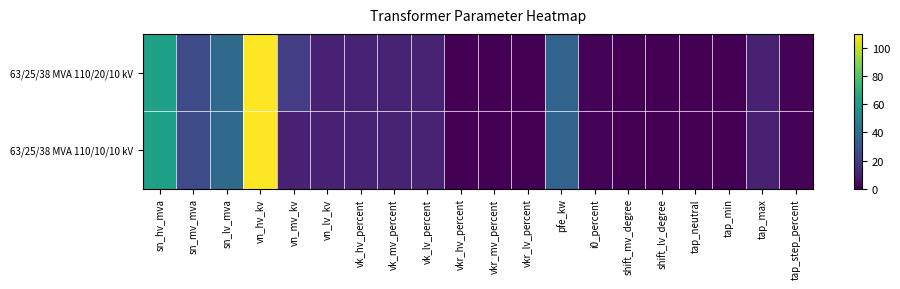

Reading left to right, extract all data points from this chart.

63/25/38 MVA 110/20/10 kV: sn_hv_mva=63.0	sn_mv_mva=25.0	sn_lv_mva=38.0	vn_hv_kv=110.0	vn_mv_kv=20.0	vn_lv_kv=10.0	vk_hv_percent=10.4	vk_mv_percent=10.4	vk_lv_percent=10.4	vkr_hv_percent=0.3	vkr_mv_percent=0.3	vkr_lv_percent=0.3	pfe_kw=35.0	i0_percent=0.9	shift_mv_degree=0.0	shift_lv_degree=0.0	tap_neutral=0.0	tap_min=0.0	tap_max=10.0	tap_step_percent=1.2
63/25/38 MVA 110/10/10 kV: sn_hv_mva=63.0	sn_mv_mva=25.0	sn_lv_mva=38.0	vn_hv_kv=110.0	vn_mv_kv=10.0	vn_lv_kv=10.0	vk_hv_percent=10.4	vk_mv_percent=10.4	vk_lv_percent=10.4	vkr_hv_percent=0.3	vkr_mv_percent=0.3	vkr_lv_percent=0.3	pfe_kw=35.0	i0_percent=0.9	shift_mv_degree=0.0	shift_lv_degree=0.0	tap_neutral=0.0	tap_min=0.0	tap_max=10.0	tap_step_percent=1.2